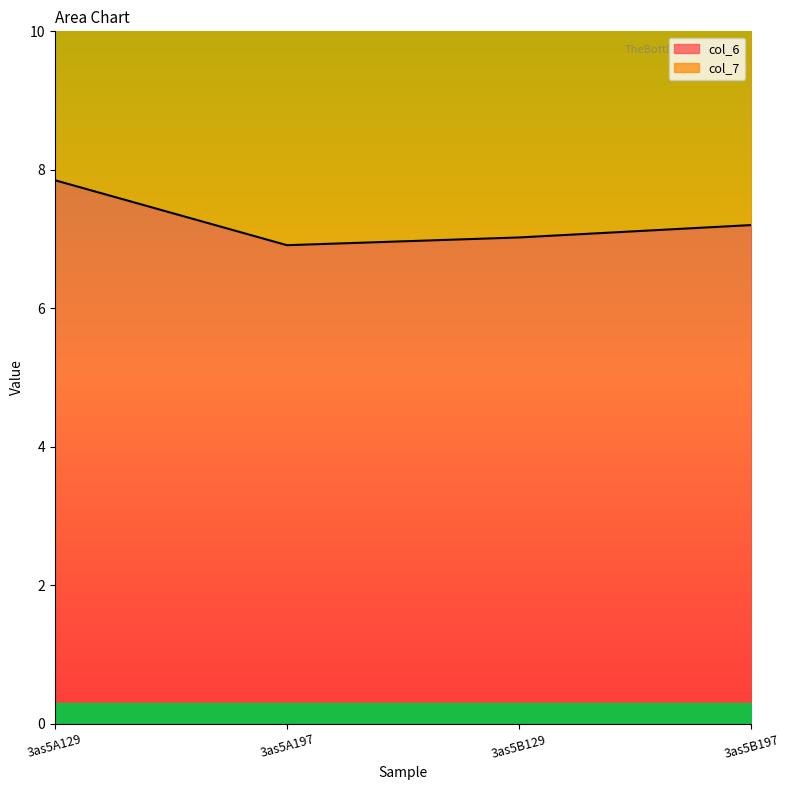

What is the label of the 4th point from the left?

3as5B197